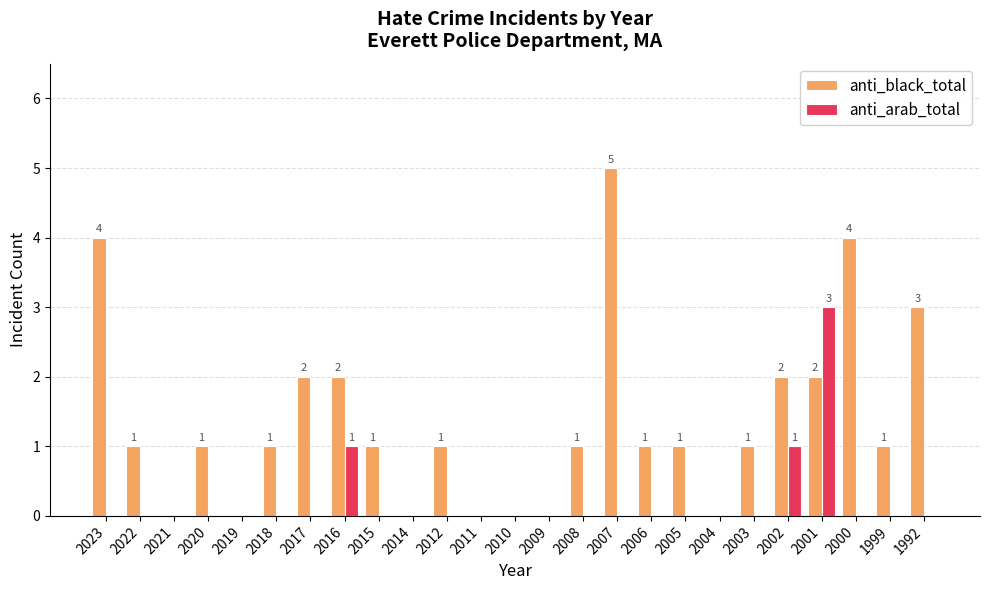

What is the sum of all anti_arab_total values?

5